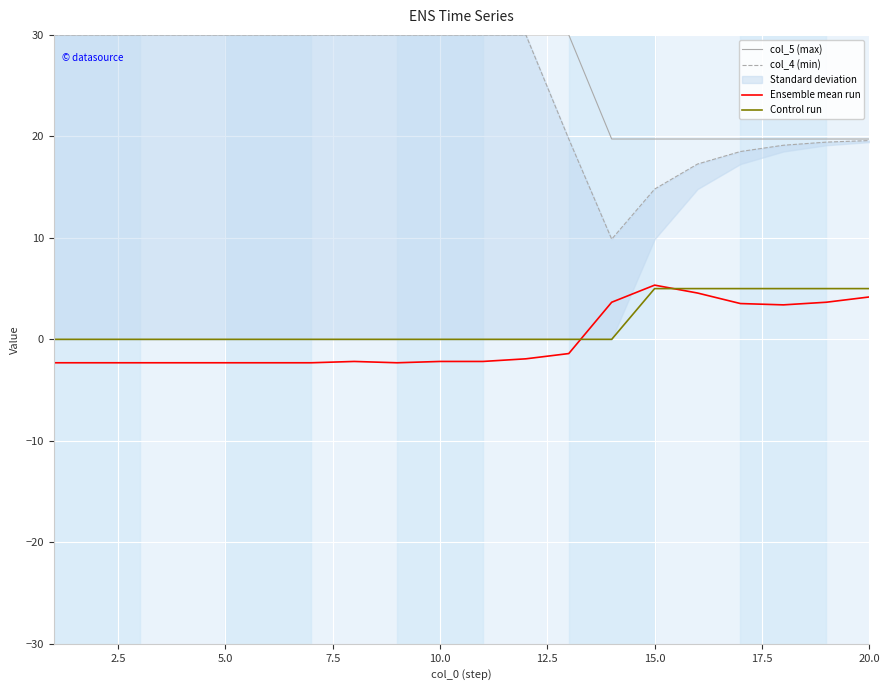

What is the maximum value for Ensemble mean run?

5.3